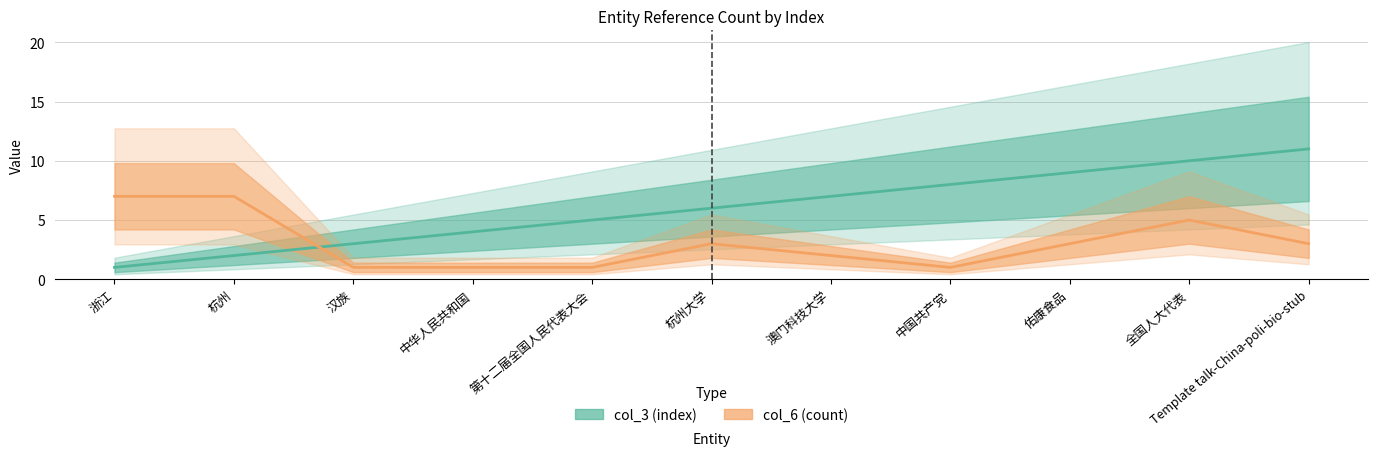

What is the sum of the col_3 values at 中华人民共和国 and 中国共产党?

12